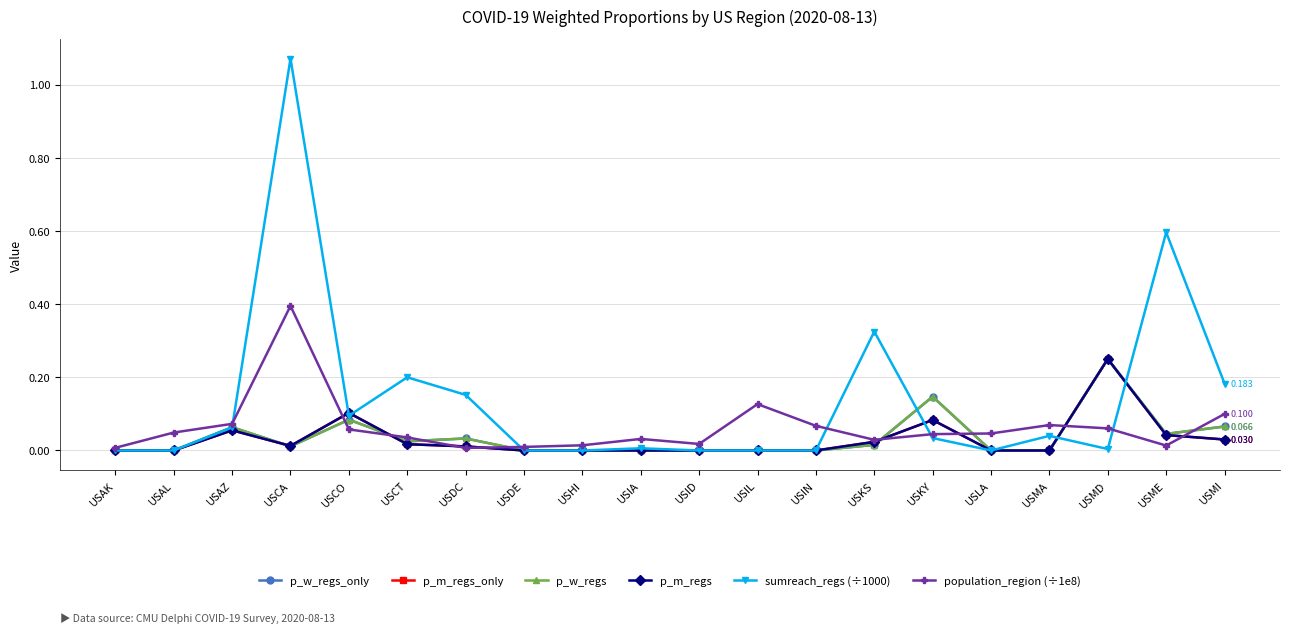

Is it true that p_m_regs_only equals 0.1 at USCO?

True